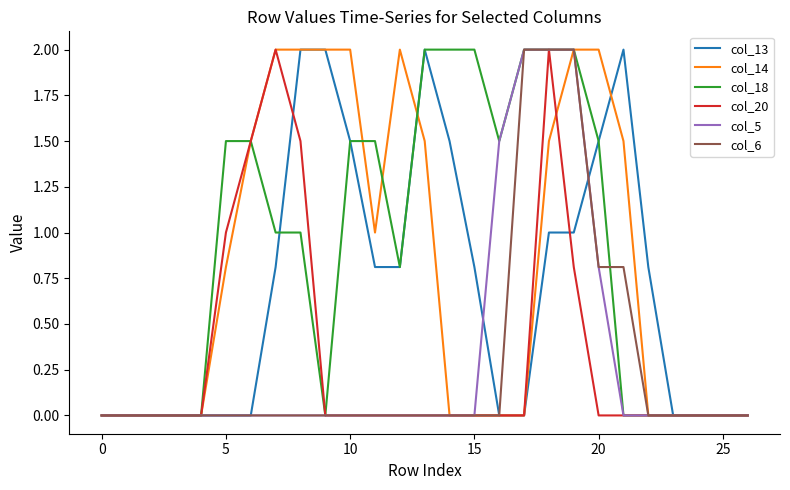

What is the difference between the maximum and minimum values in the col_18 series?

2.0